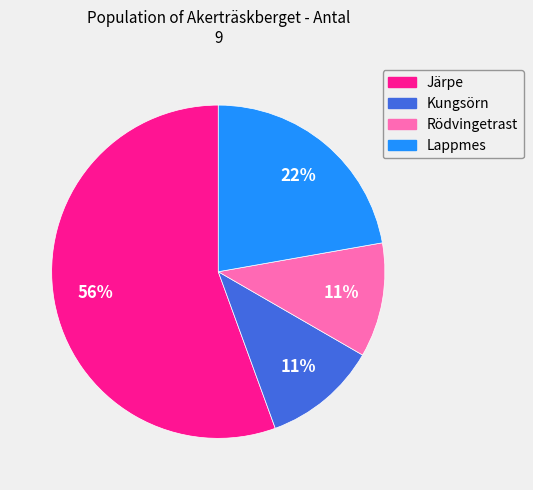

The Lappmes slice represents 35% of the pie. True or false?

False